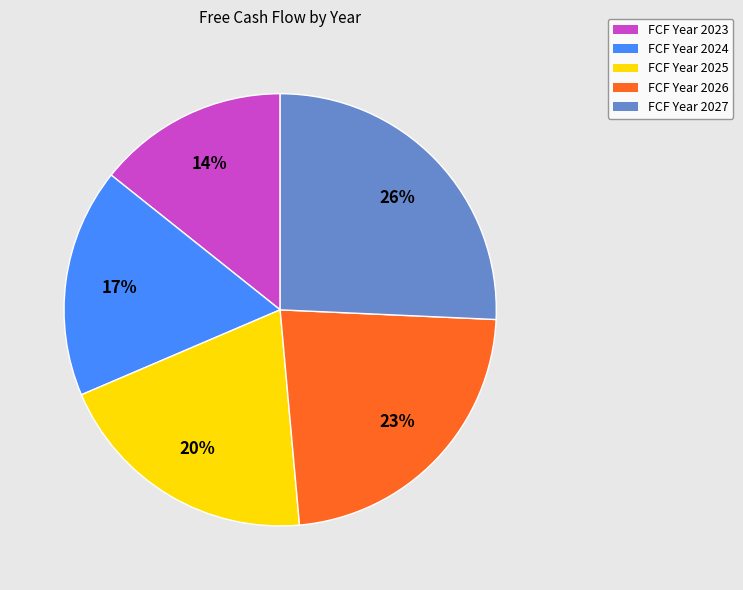

Is there a majority slice in this chart?

No